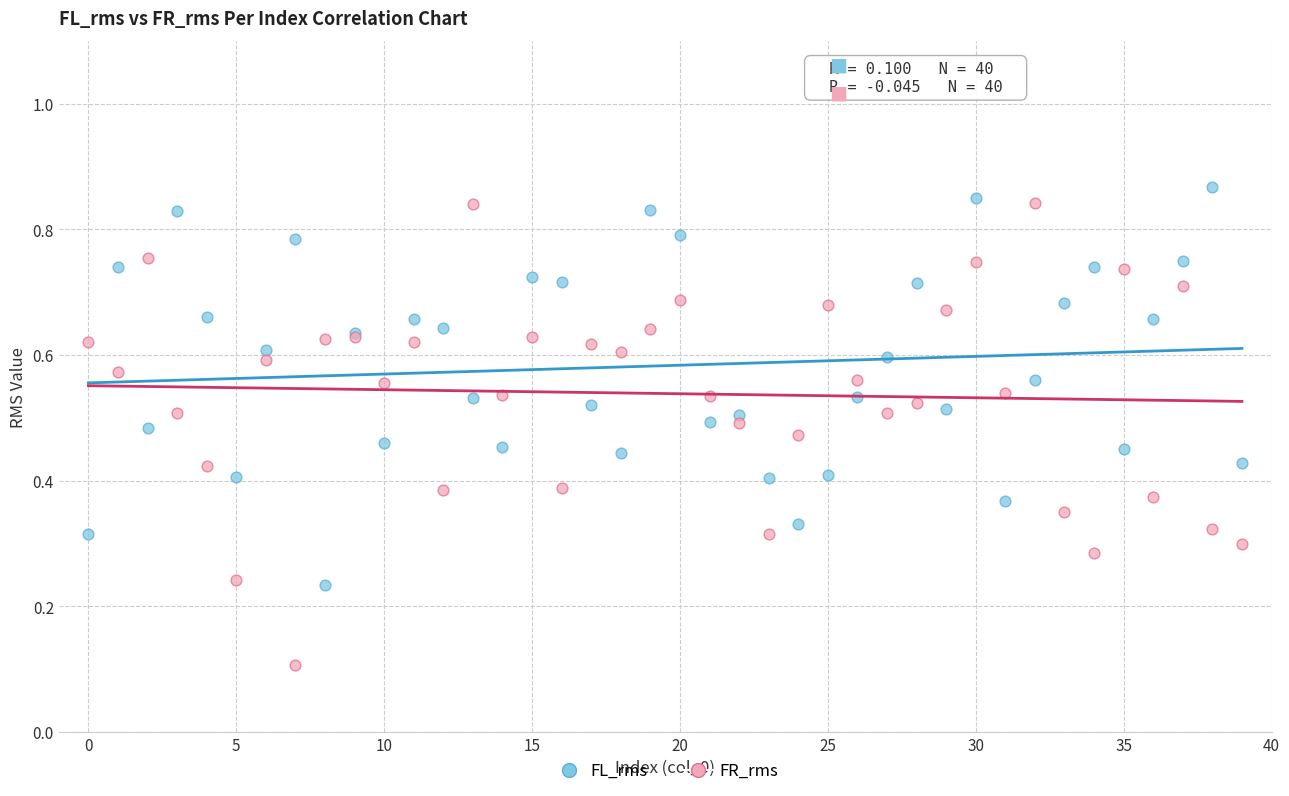

Which series contains the highest Y value?

FL_rms